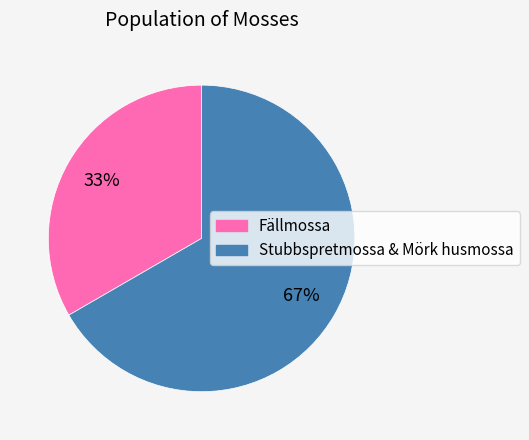

To the nearest percent, what is the average slice percentage?

50%